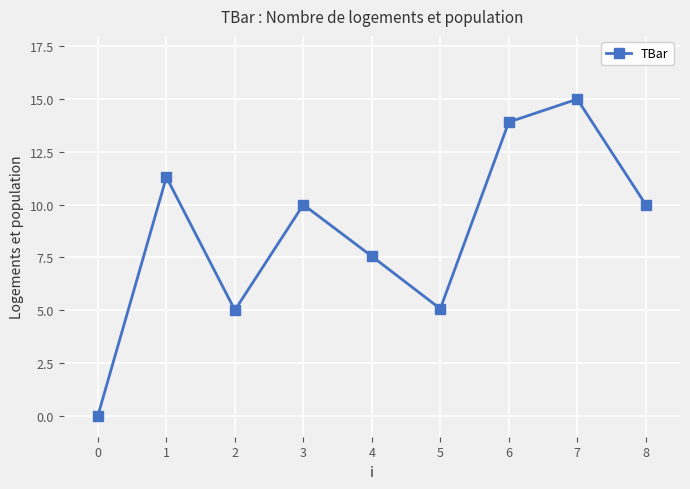

What is the greatest value displayed?

15.0